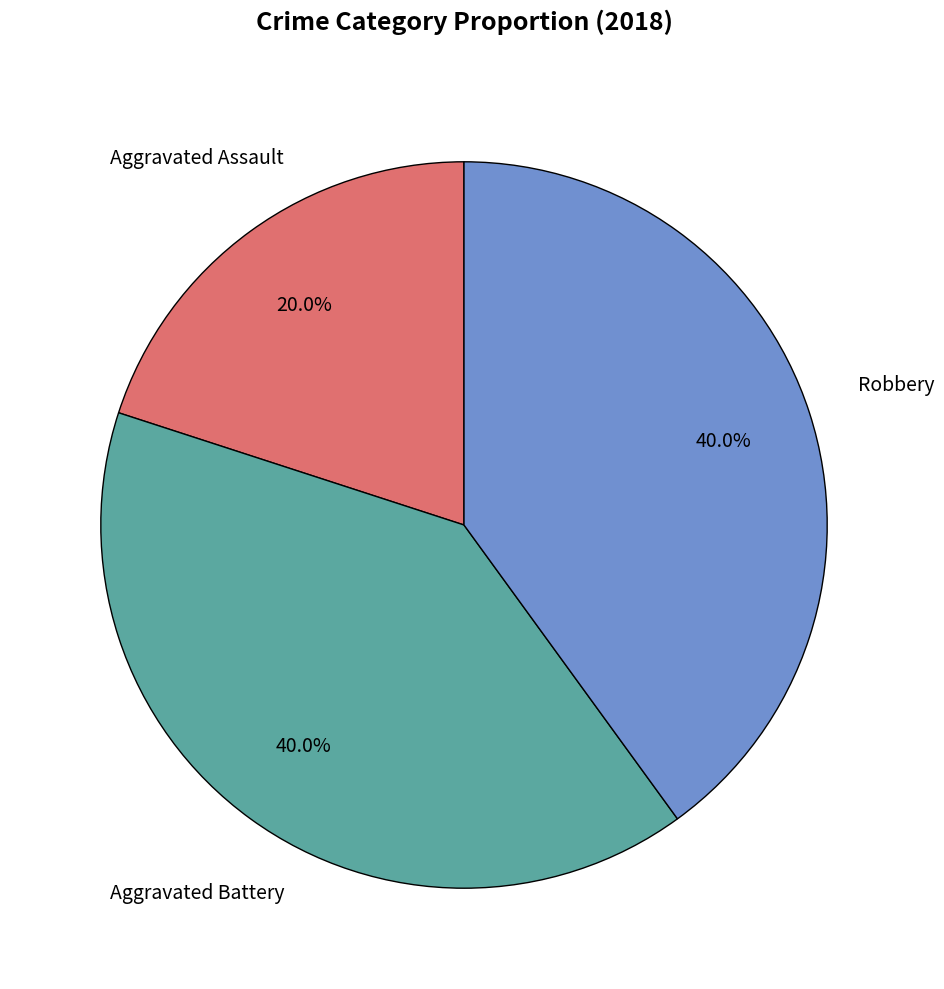

How many slices are in this pie chart?

3